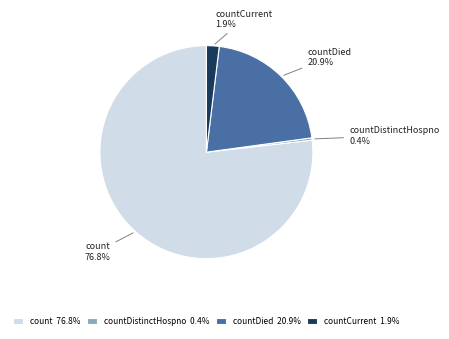

What portion of the pie excludes count 76.8%?

23.2%